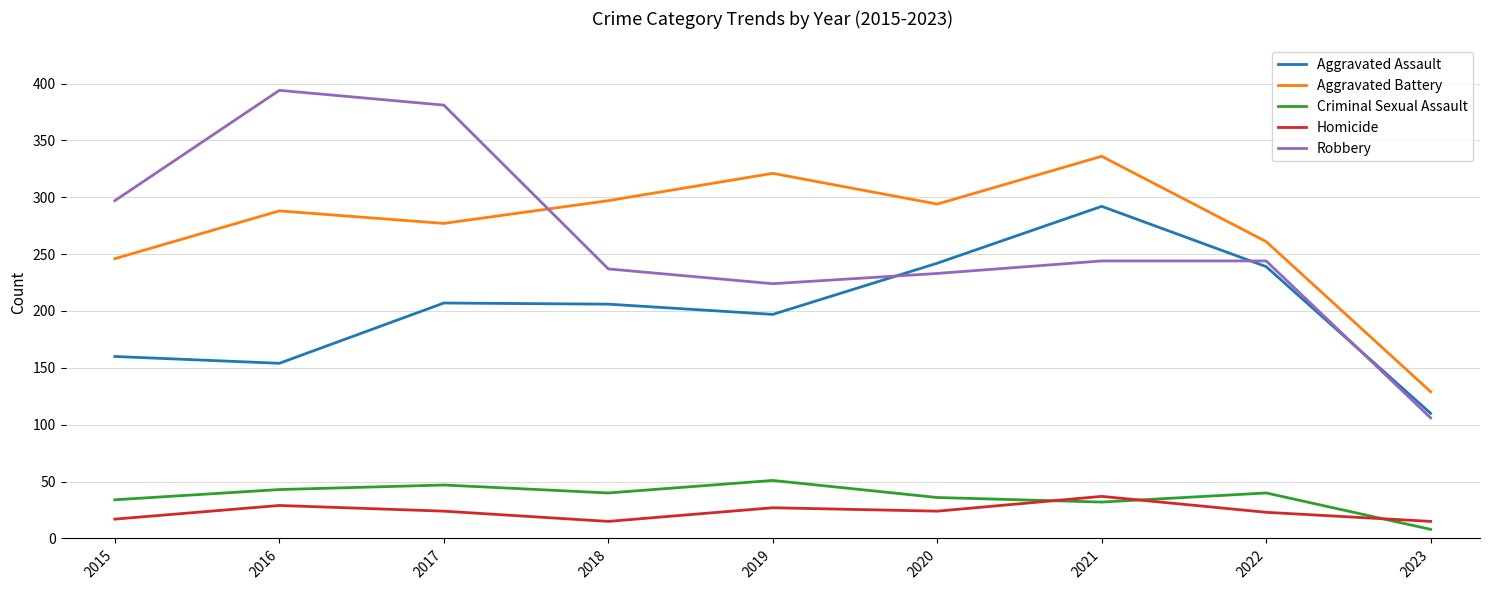

Which series has the largest range (max minus min)?

Robbery